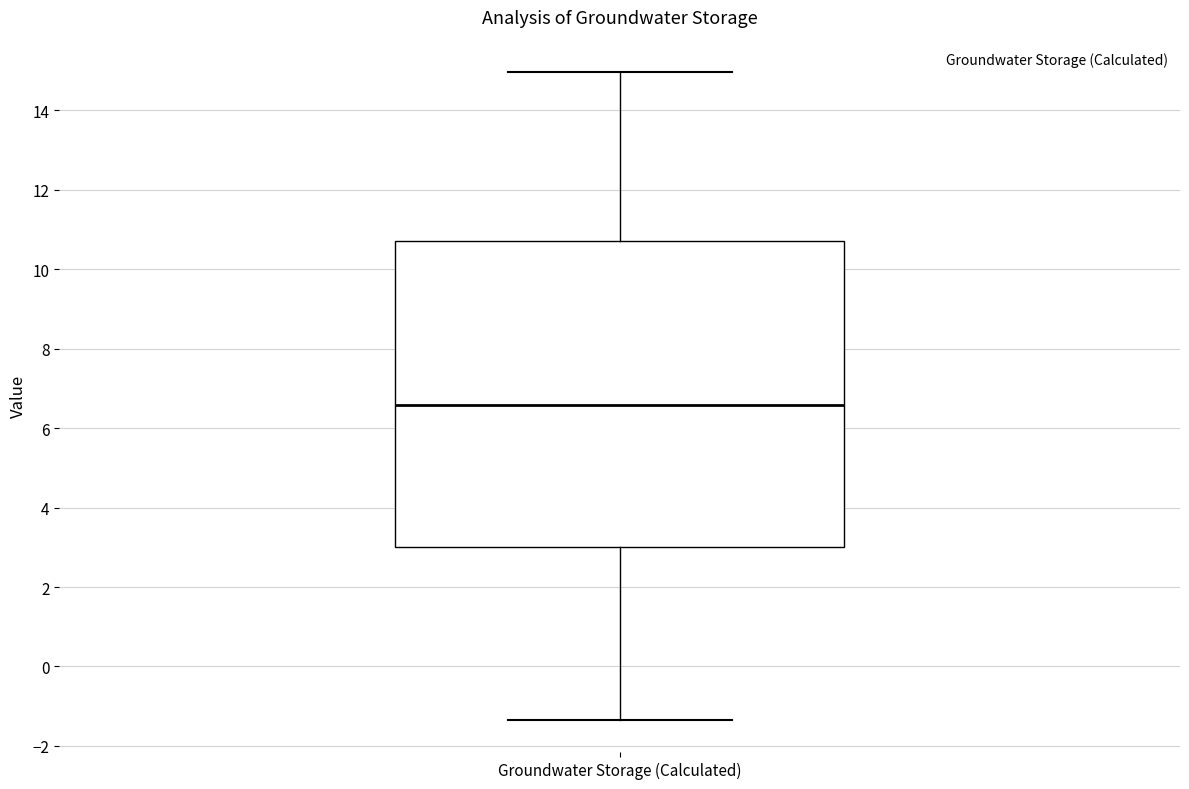

Where is the lower edge of the box for Groundwater Storage (Calculated) on the y-axis? The values are not printed on the chart, so give them approximately, as read against the axis.

3.0